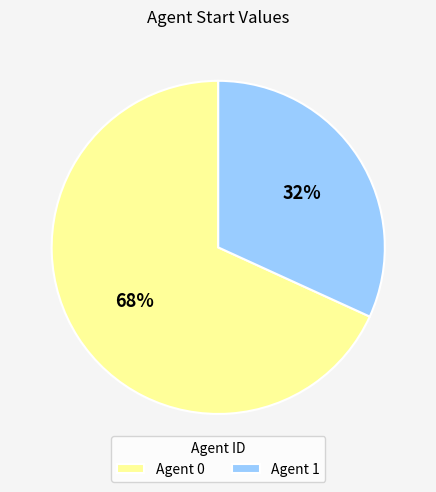

What is the smallest slice in the pie chart?

Agent 1